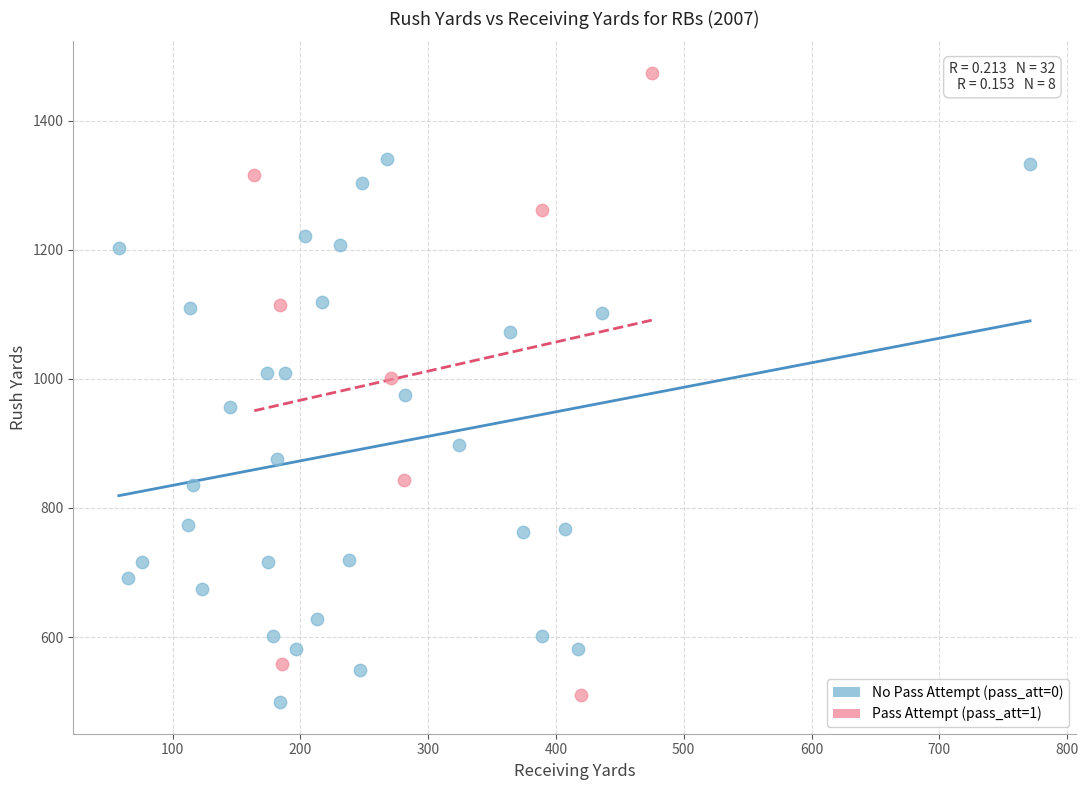

Which series has the widest spread of Y values?

Pass Attempt (pass_att=1)